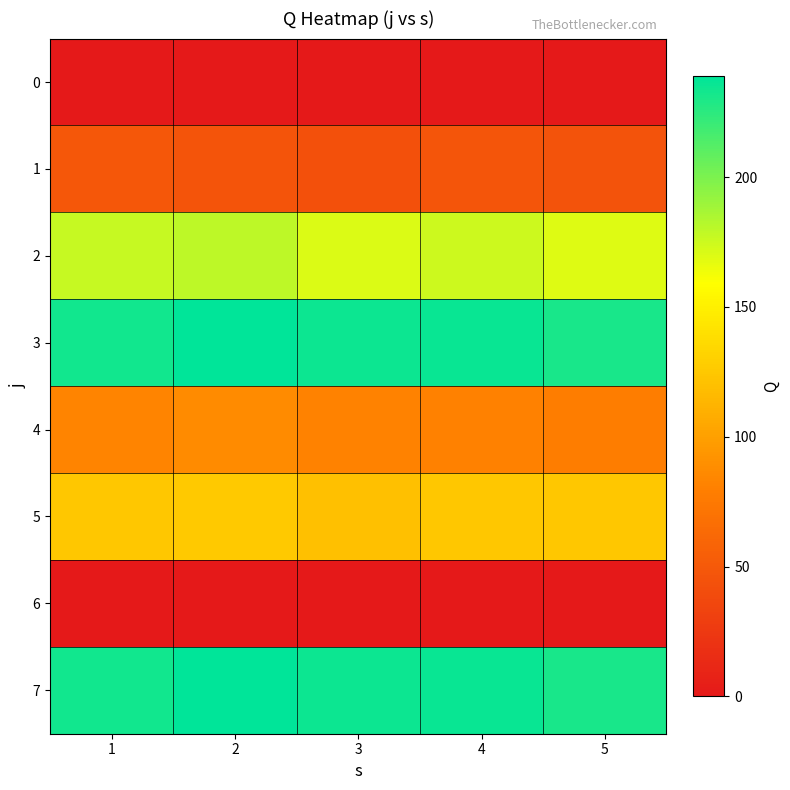

Which series has the largest total across all categories?

3